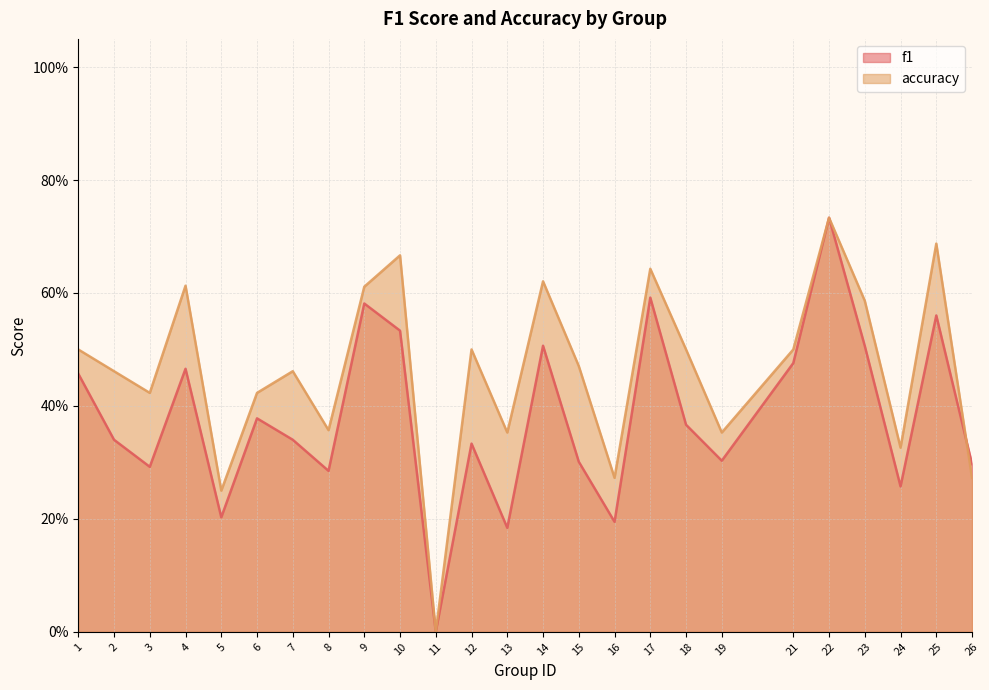

True or false: f1 has a value of 0.3 at 7.

True